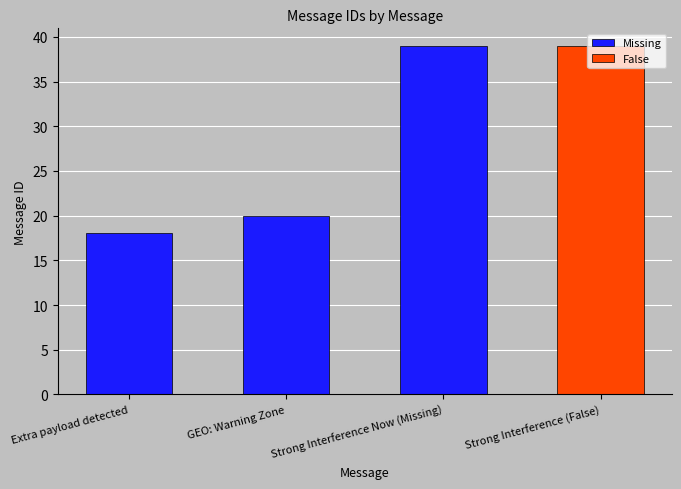

What is the average value of the False series?

10